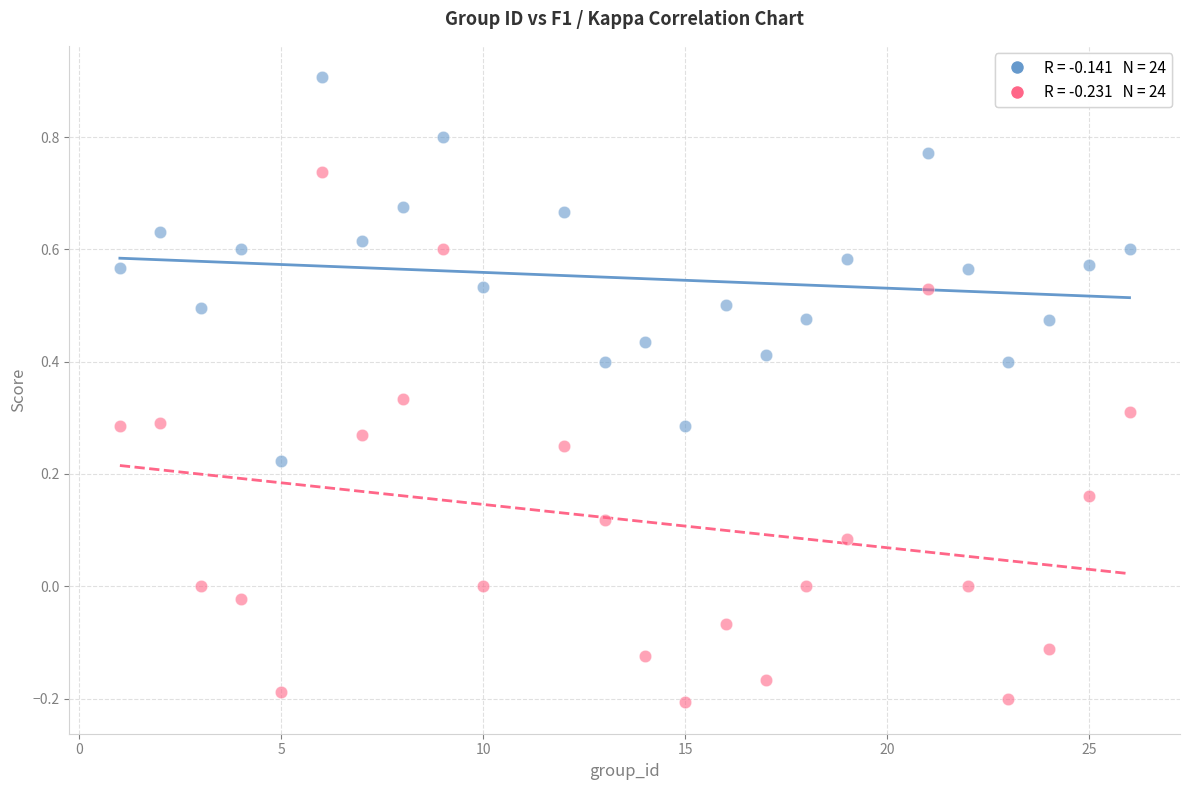

Across all data points, what is the range of Y values (max minus min)?

1.1